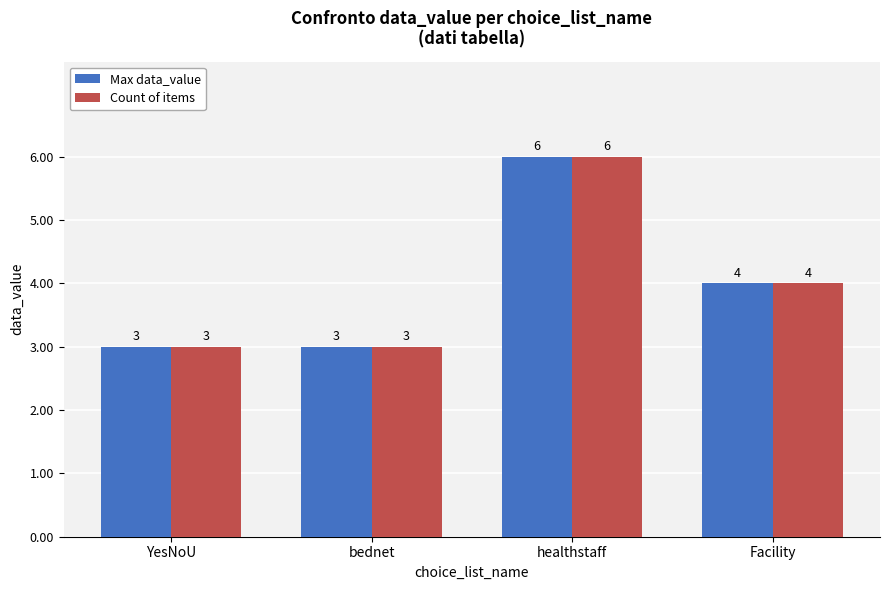

What is the difference between the Max data_value values at bednet and healthstaff?

3